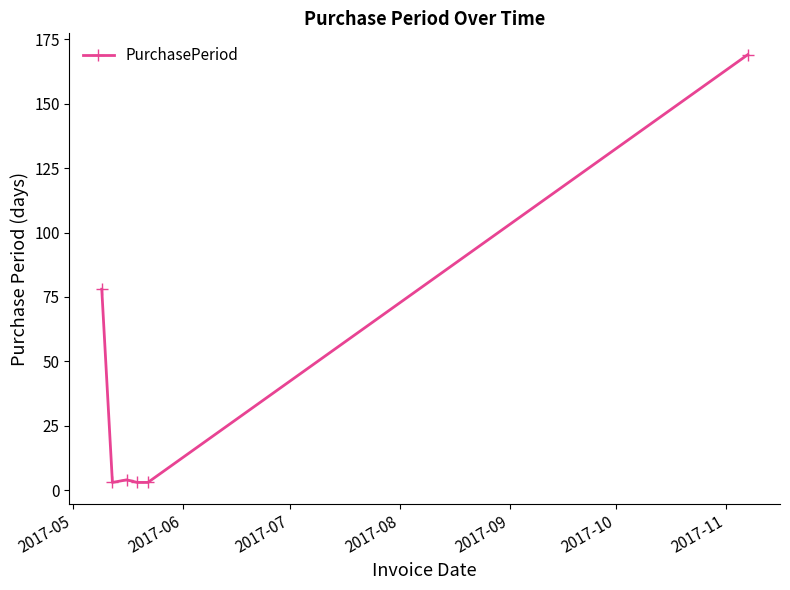

Does the chart have visible grid lines?

No